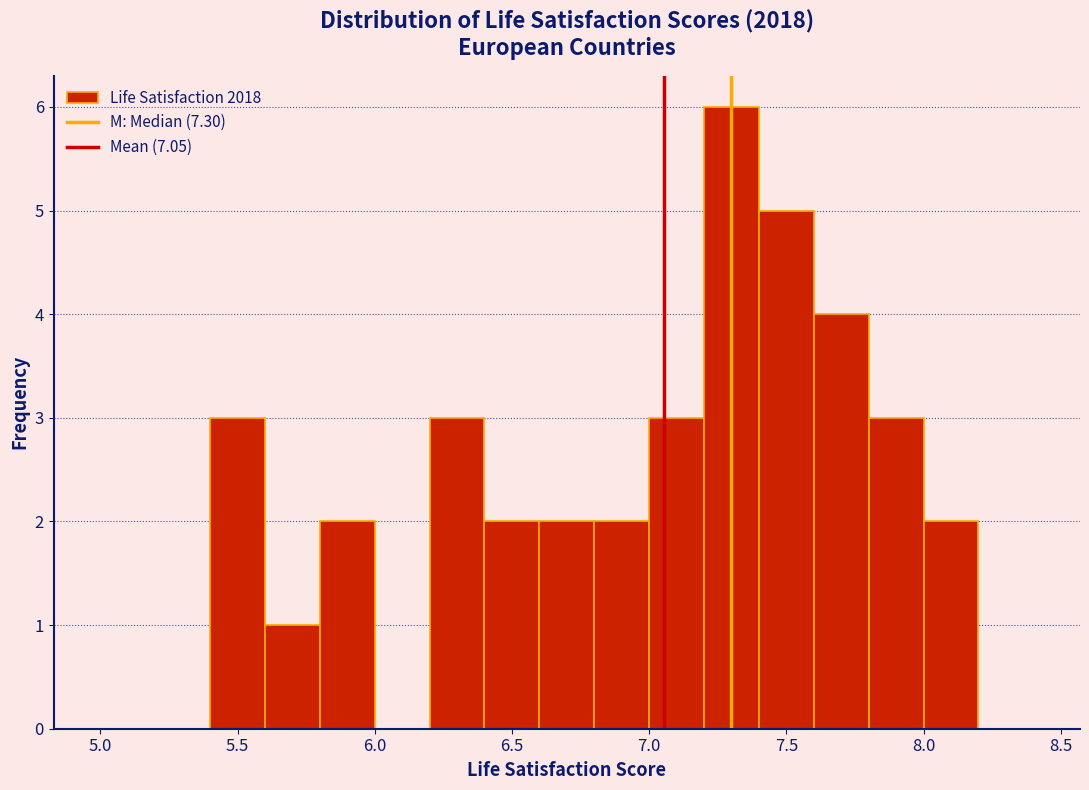

Reading left to right, list every bar in this chart as the range it spans on the x-axis followed by its height. The values are not printed on the chart, so give them approximately, as read against the axis.

5.0 to 5.2: 0
5.2 to 5.4: 0
5.4 to 5.6: 3
5.6 to 5.8: 1
5.8 to 6.0: 2
6.0 to 6.2: 0
6.2 to 6.4: 3
6.4 to 6.6: 2
6.6 to 6.8: 2
6.8 to 7.0: 2
7.0 to 7.2: 3
7.2 to 7.4: 6
7.4 to 7.6: 5
7.6 to 7.8: 4
7.8 to 8.0: 3
8.0 to 8.2: 2
8.2 to 8.4: 0